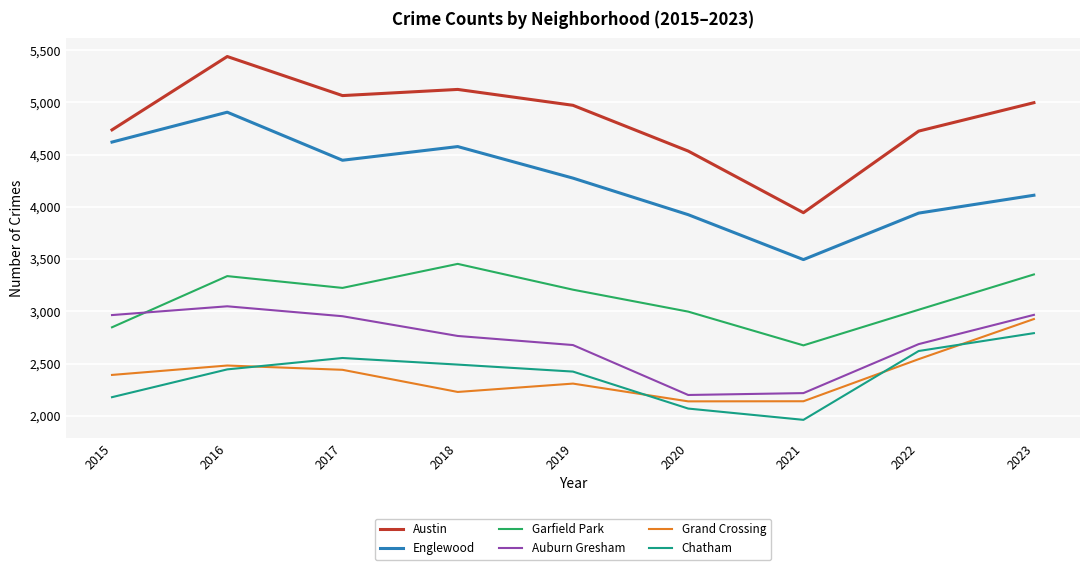

What is the maximum value shown in the chart?

5439